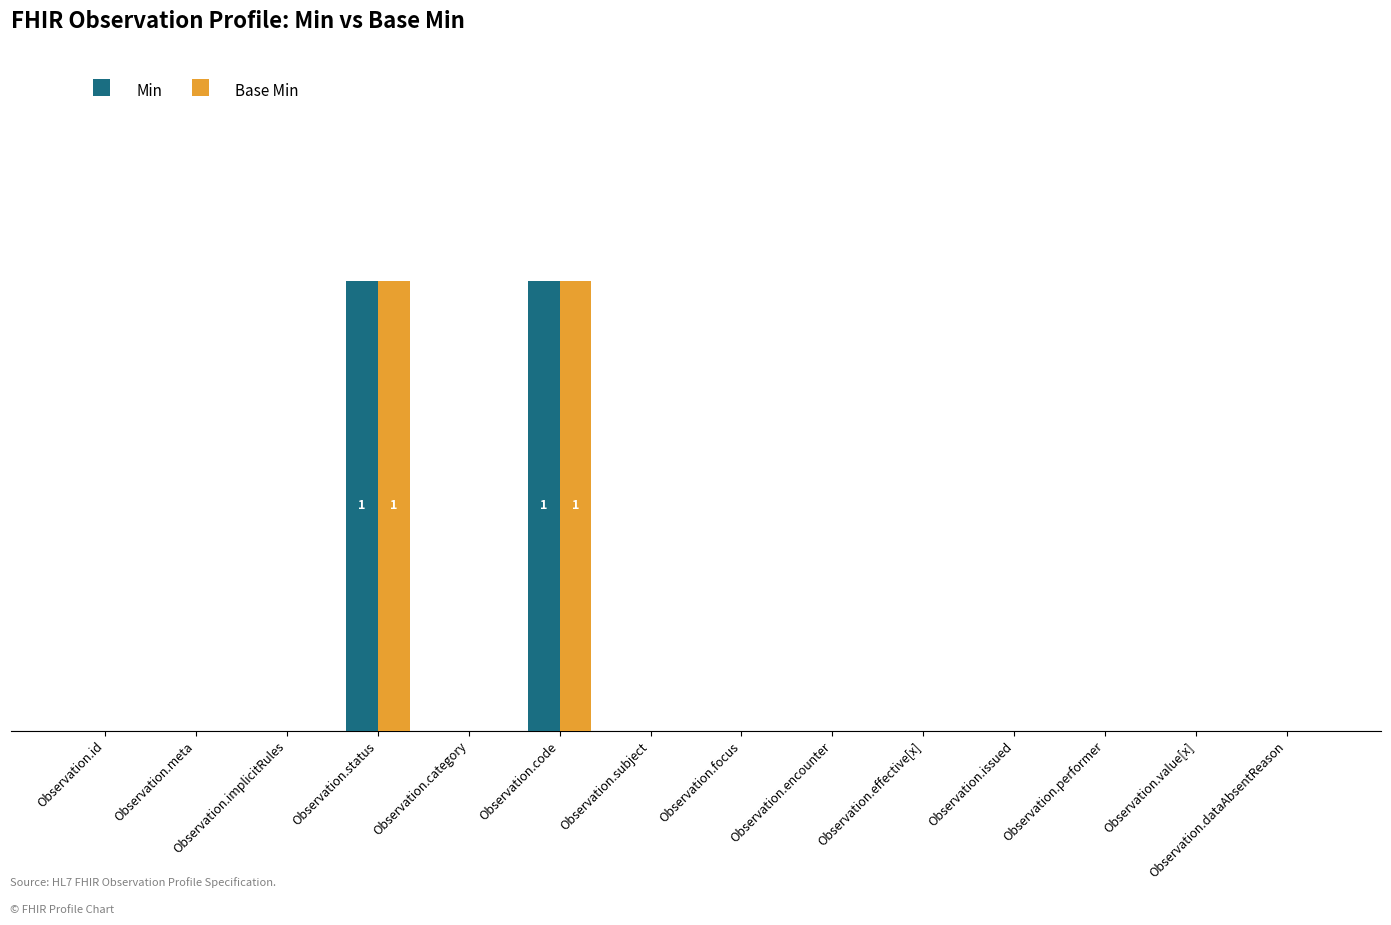

Reading left to right, extract all data points from this chart.

Min: Observation.id=0	Observation.meta=0	Observation.implicitRules=0	Observation.status=1	Observation.category=0	Observation.code=1	Observation.subject=0	Observation.focus=0	Observation.encounter=0	Observation.effective[x]=0	Observation.issued=0	Observation.performer=0	Observation.value[x]=0	Observation.dataAbsentReason=0
Base Min: Observation.id=0	Observation.meta=0	Observation.implicitRules=0	Observation.status=1	Observation.category=0	Observation.code=1	Observation.subject=0	Observation.focus=0	Observation.encounter=0	Observation.effective[x]=0	Observation.issued=0	Observation.performer=0	Observation.value[x]=0	Observation.dataAbsentReason=0